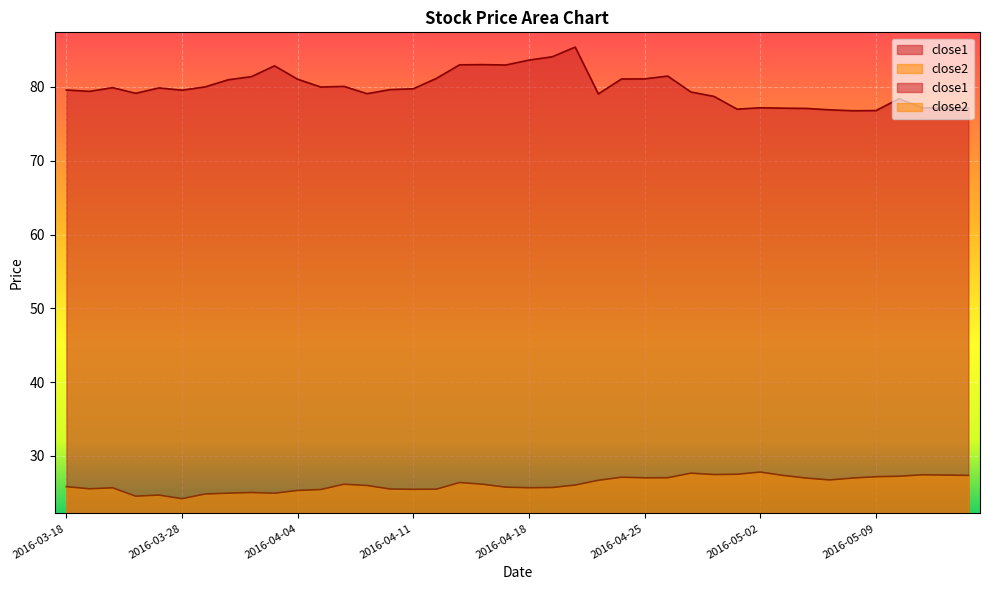

What is the sum of all close1 values?

3195.3